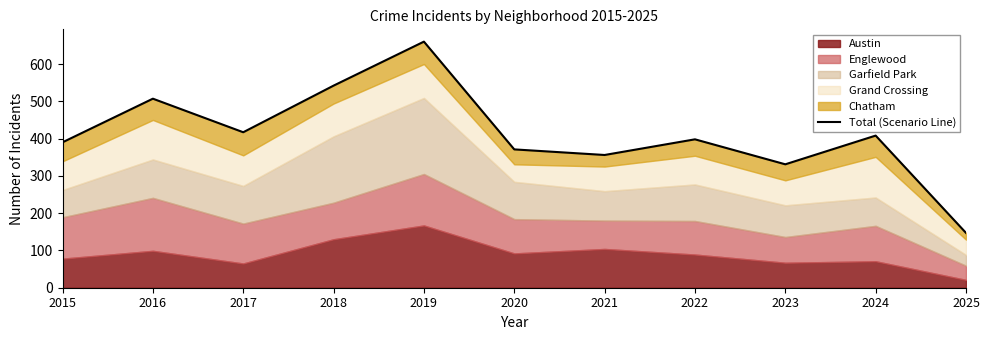

Is it true that the value at 2015 is 390?

True